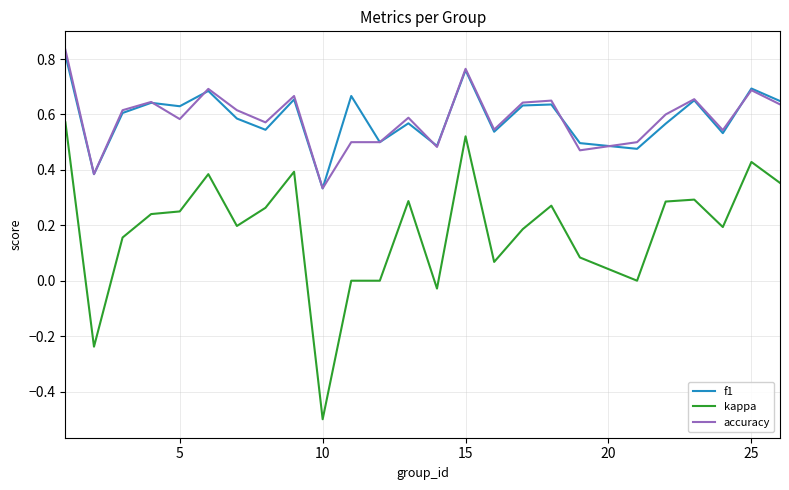

Which series has the widest spread of values?

kappa